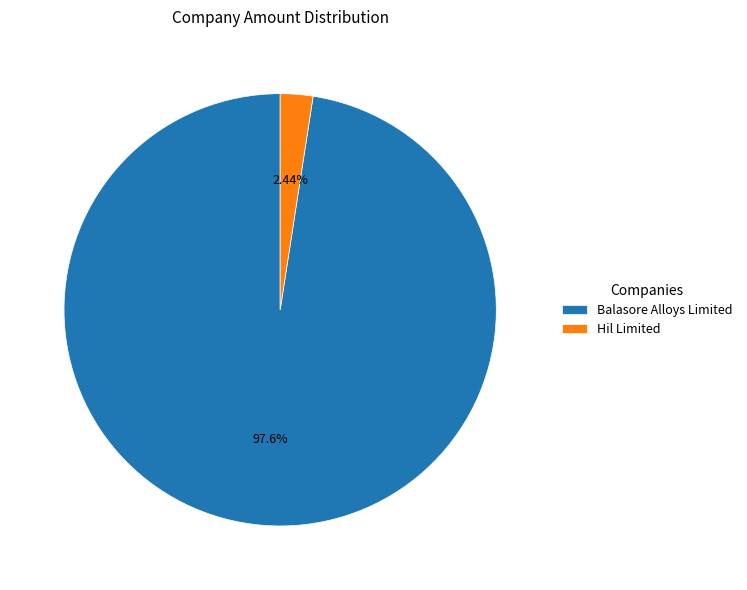

To the nearest percent, what is the difference between the Hil Limited and Balasore Alloys Limited slice percentages?

95%